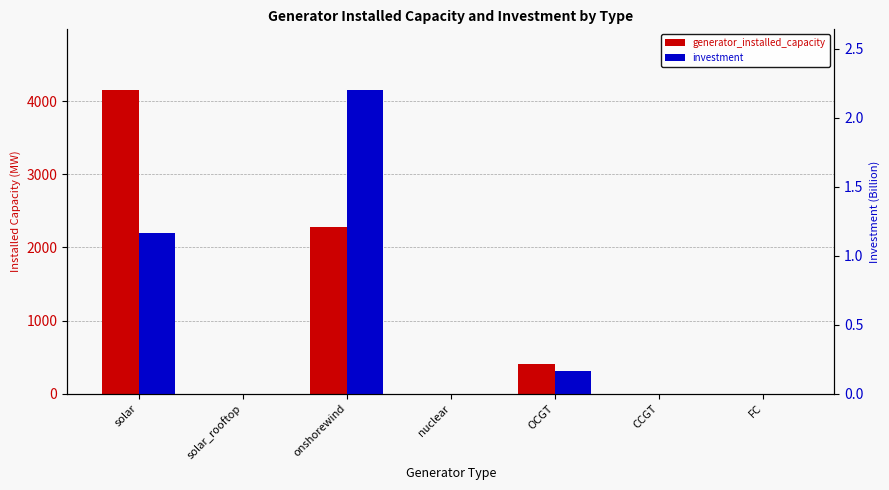

Count the number of data series in this chart.

2